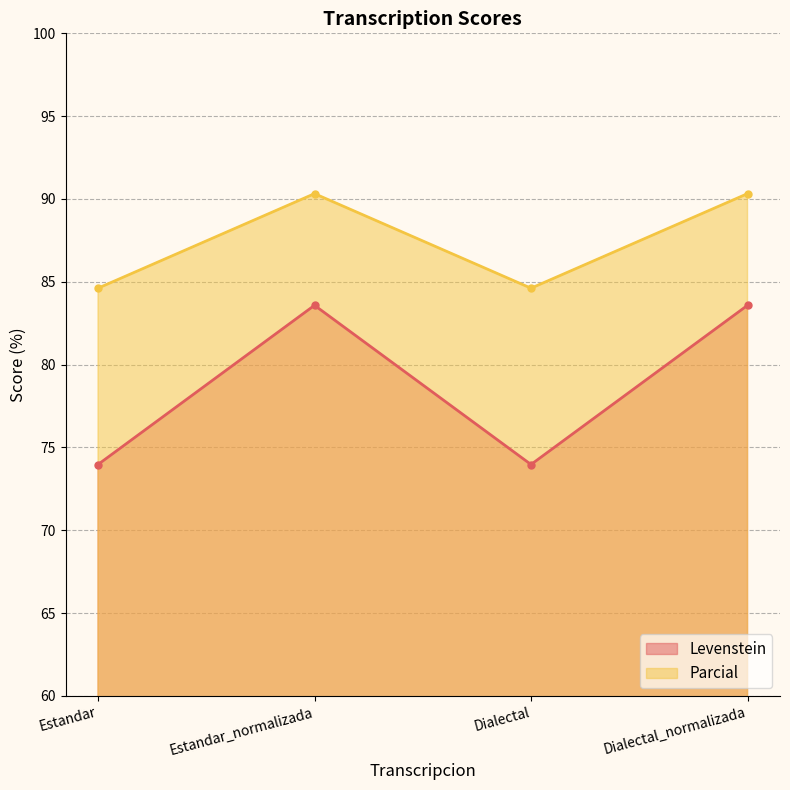

What is the sum of all Parcial values?

349.9